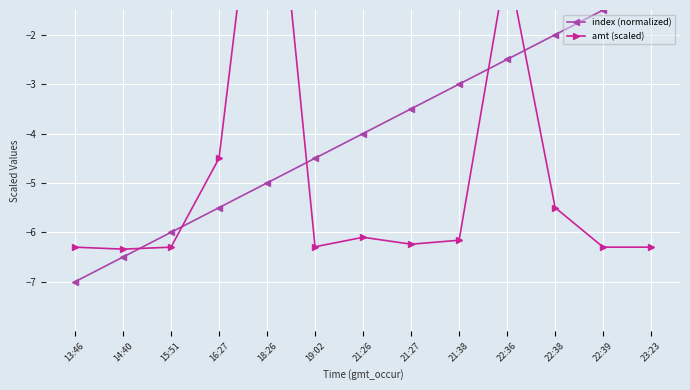

Is this an area chart (filled region under the line)?

No